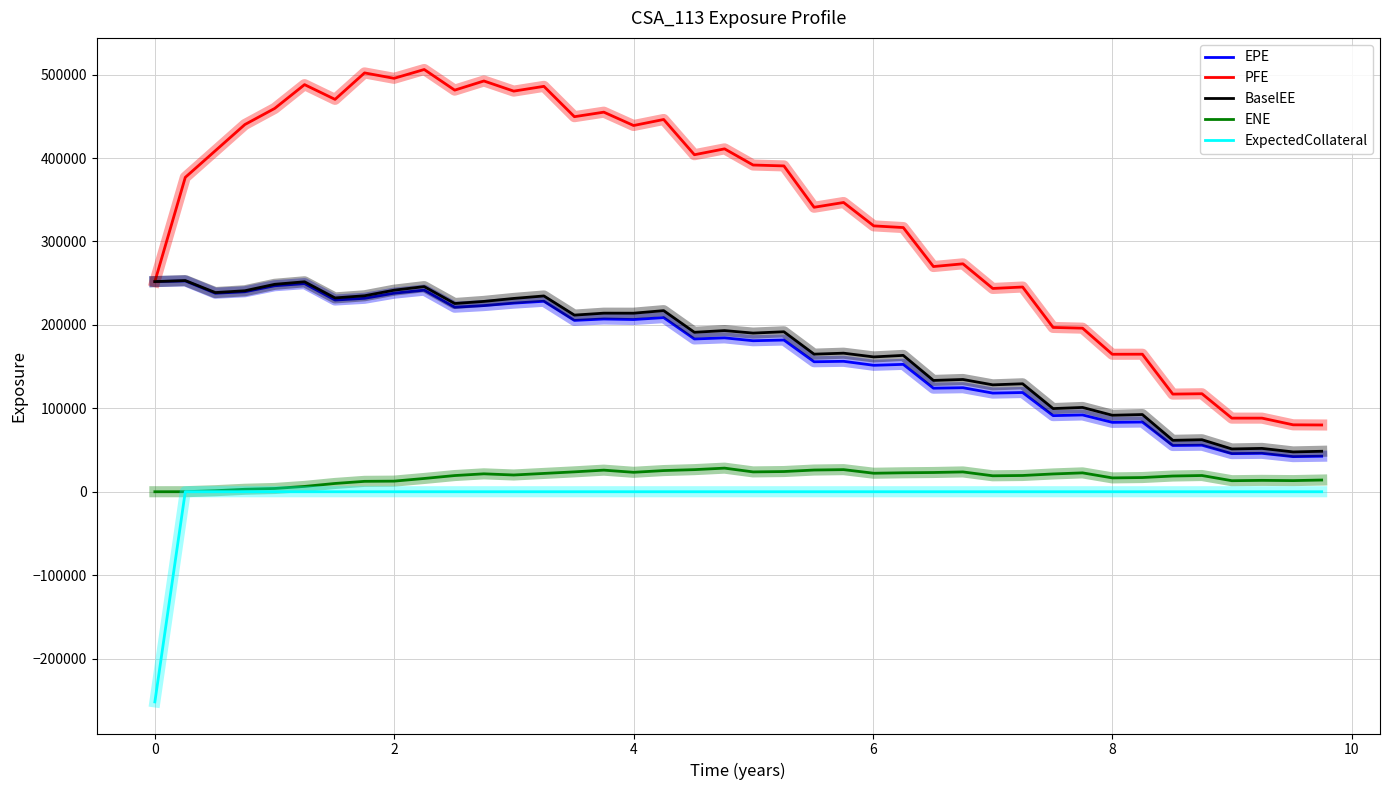

What are all the series names shown in the legend?

EPE, PFE, BaselEE, ENE, ExpectedCollateral